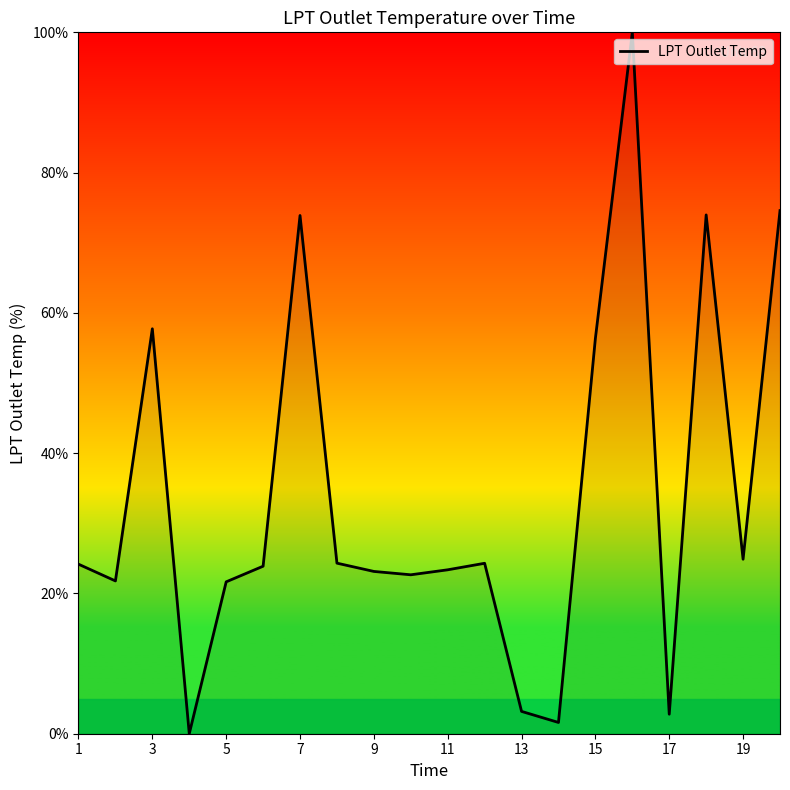

What is the greatest value displayed?

100.0